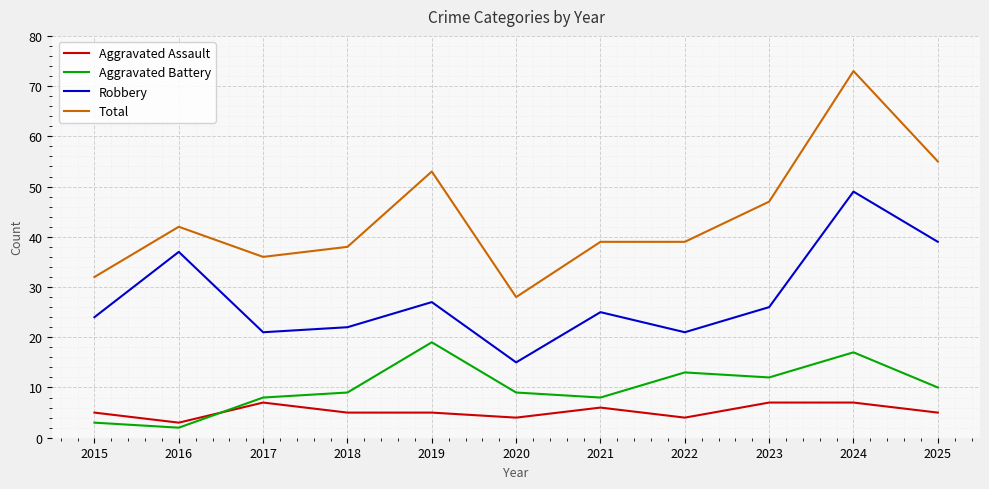

True or false: Aggravated Battery has a value of 2 at 2016.

True